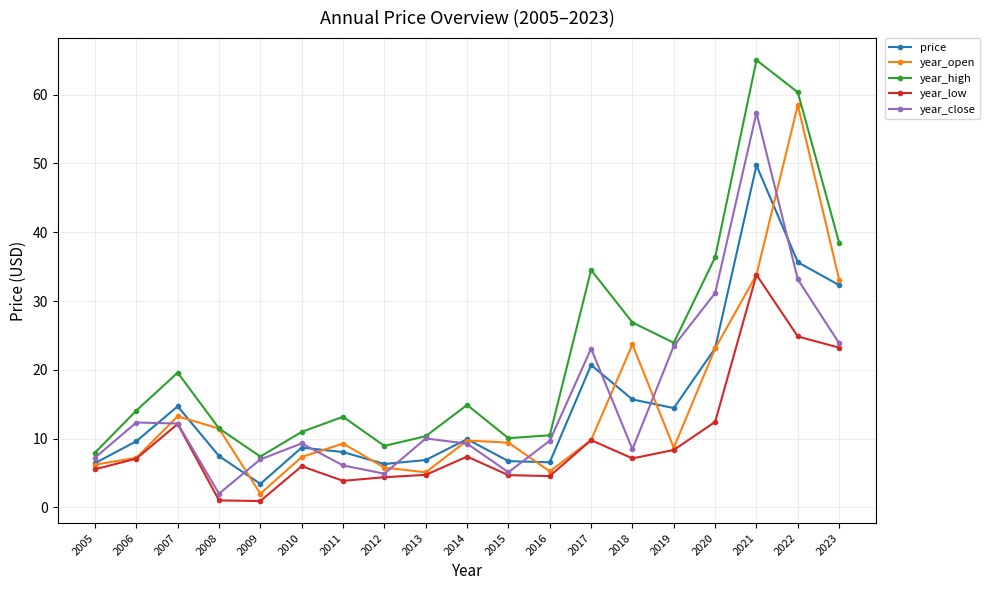

How many interior local peaks does the year_close series have?

5